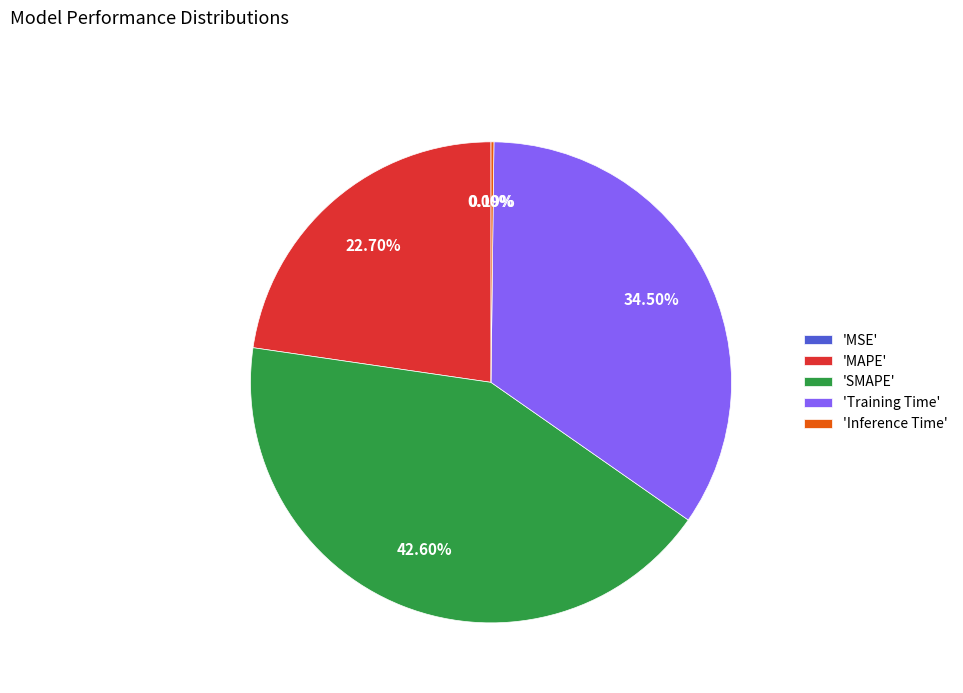

Combined, do 'Training Time' and 'SMAPE' account for over 50%?

Yes